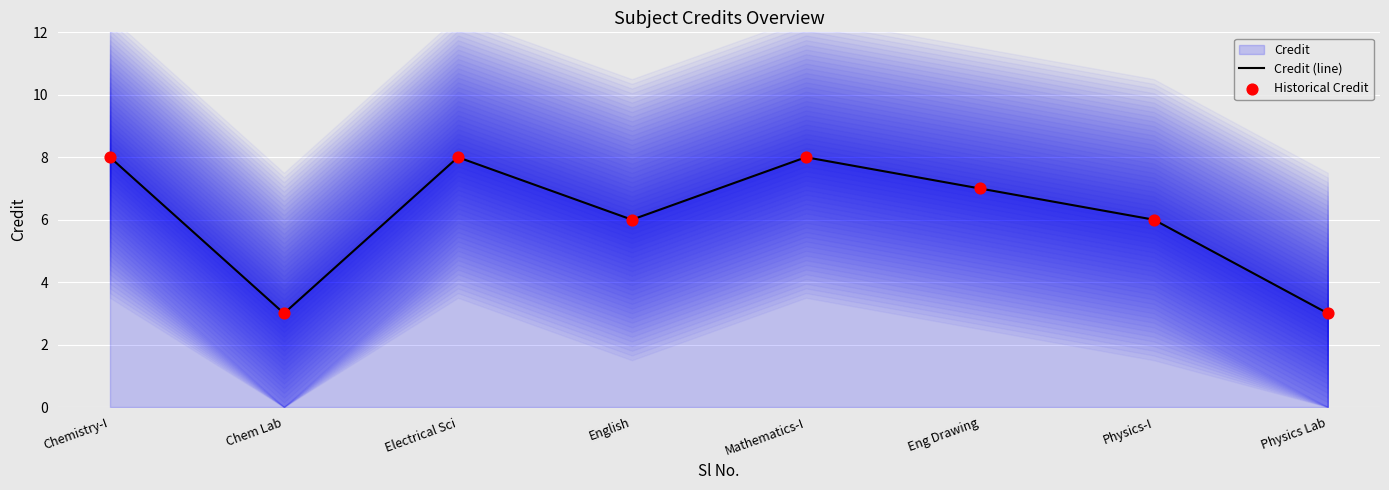

What is the total value across all series at Chemistry-I?

16